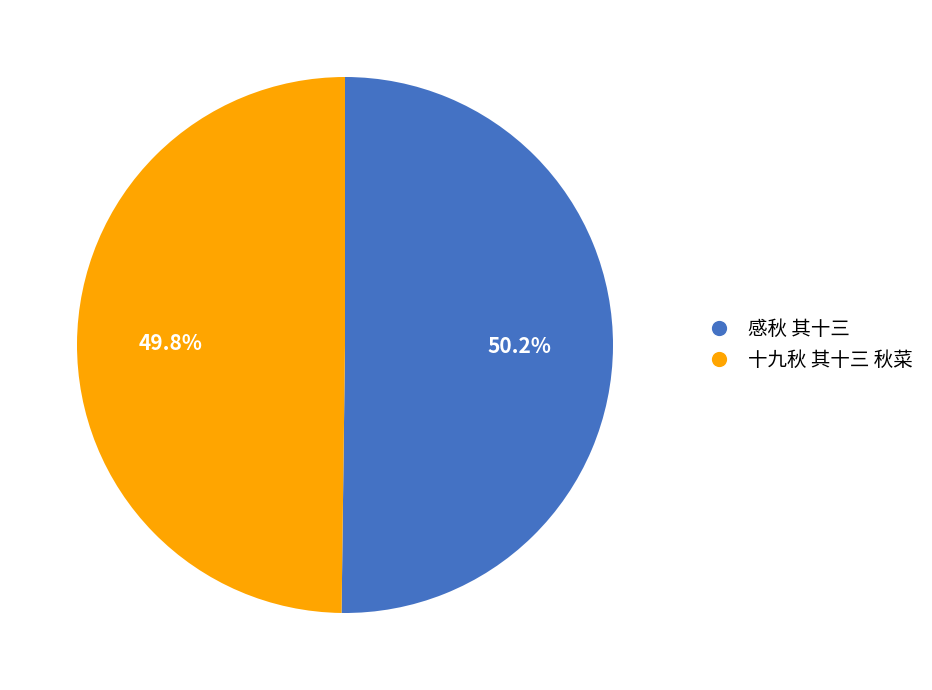

What percentage do 十九秋 其十三 秋菜 and 感秋 其十三 together represent?

100.0%